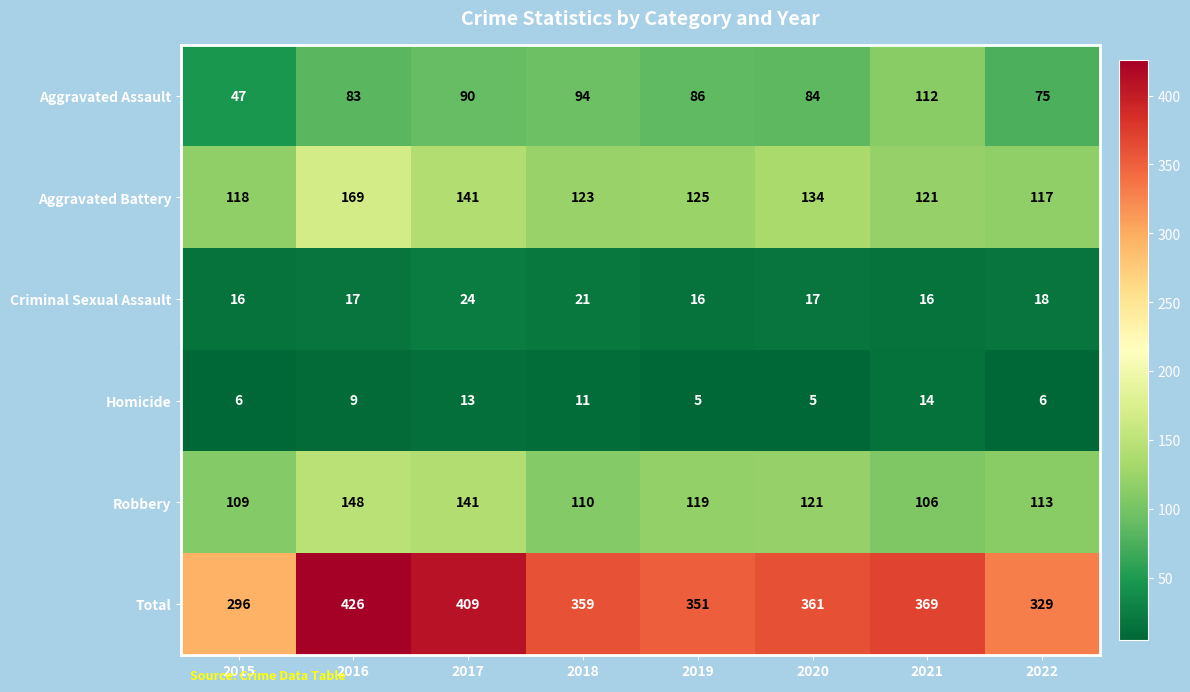

Which series has the widest spread of values?

Total